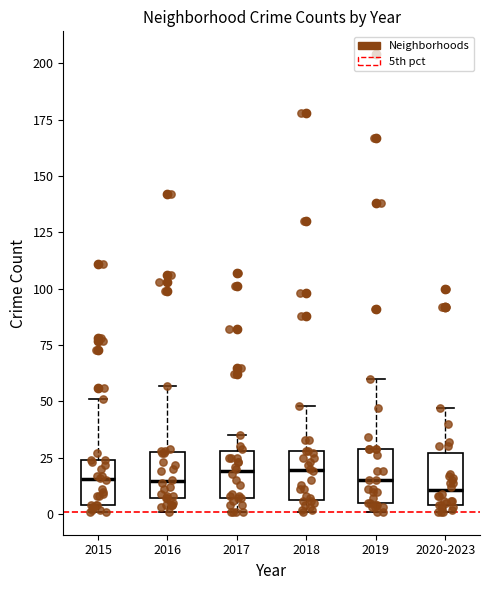

Reading left to right, read every box against the y-axis: the position of its median line, the range the box covers, and the ends of its whiskers. The values are not printed on the chart, so give them approximately, as read against the axis.

2015: median 15, box 5 to 25, whiskers 0 to 50
2016: median 15, box 5 to 30, whiskers 0 to 55
2017: median 20, box 5 to 30, whiskers 0 to 35
2018: median 20, box 5 to 30, whiskers 0 to 50
2019: median 15, box 5 to 30, whiskers 0 to 60
2020-2023: median 10, box 5 to 25, whiskers 0 to 45